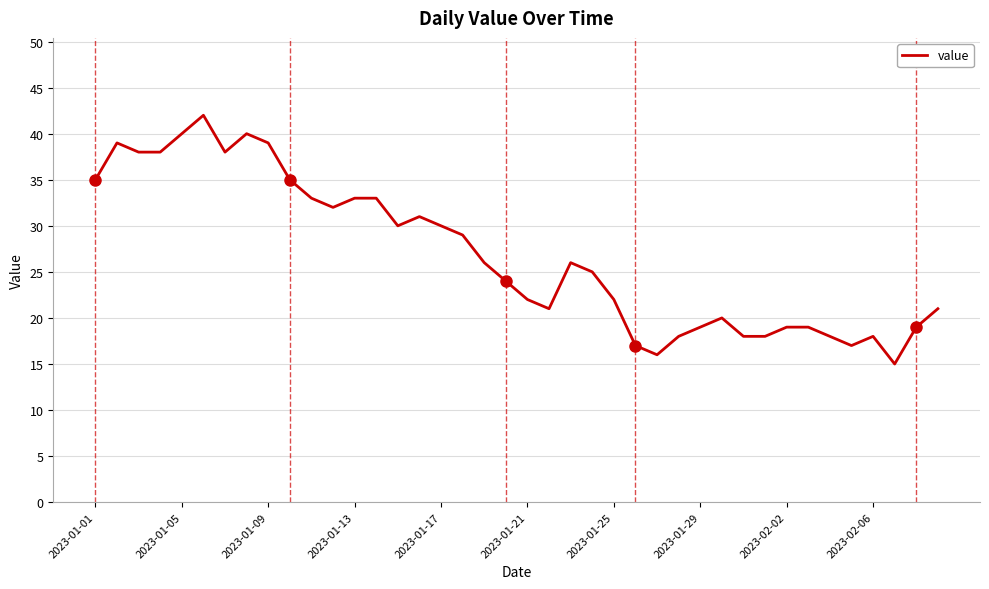

What is the smallest value displayed?

15